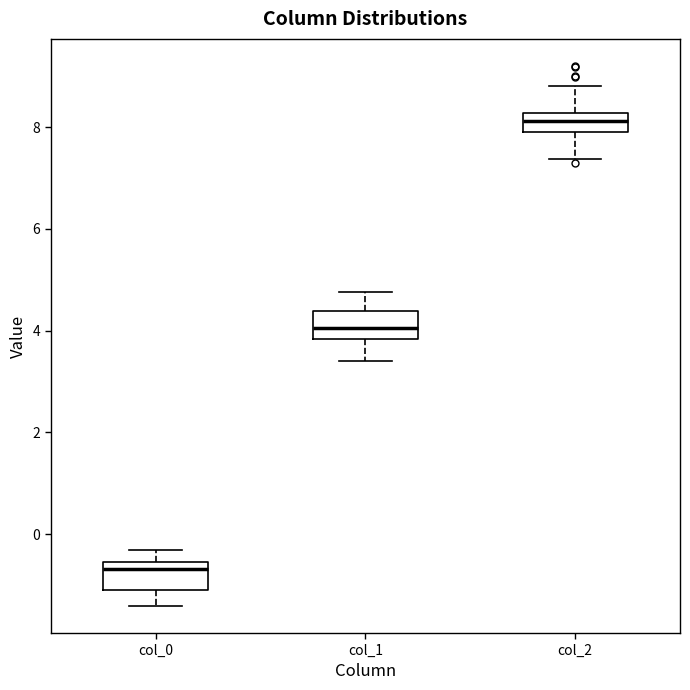

Reading left to right, transcribe this box plot: for each box, give where its median line is, the range the box spans, and where its two whiskers end, as read against the y-axis. The values are not printed on the chart, so give them approximately, as read against the axis.

col_0: median -0.6 (just below the box's upper edge), box -1.0 to -0.6, whiskers -1.4 to -0.4
col_1: median 4.0, box 3.8 to 4.4, whiskers 3.4 to 4.8
col_2: median 8.2 (inside the box), box 7.8 to 8.2, whiskers 7.4 to 8.8